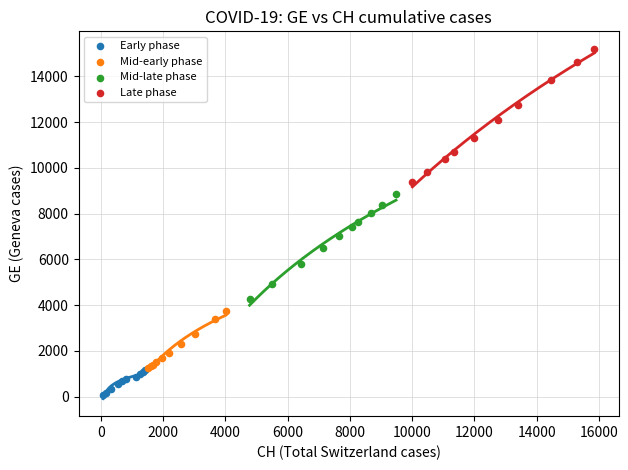

Which series contains the lowest Y value?

Early phase